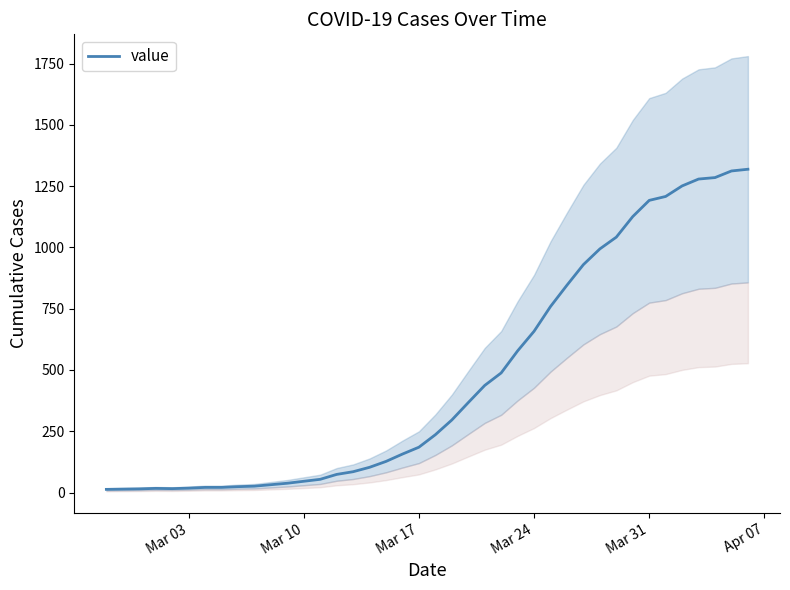

What is the difference between the maximum and minimum values?

1306